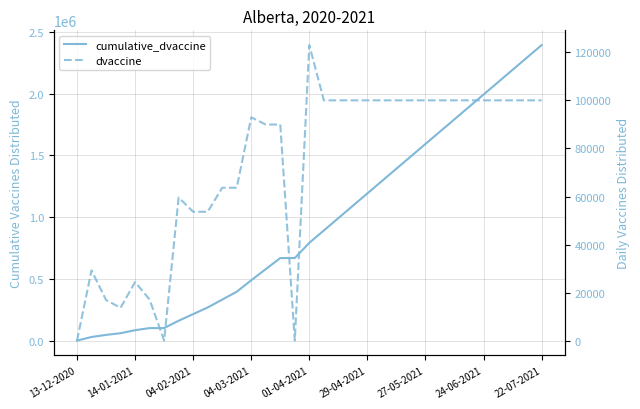

Read the cumulative_dvaccine value at 14, to the nearest 10.

668400